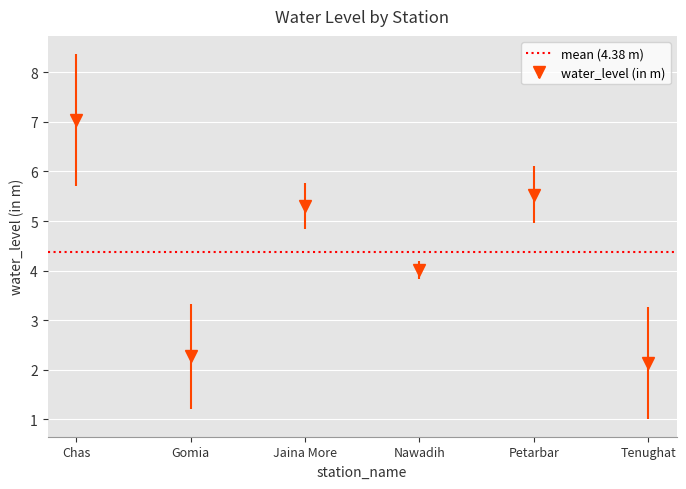

What is the difference between the values at Petarbar and Nawadih?

1.5